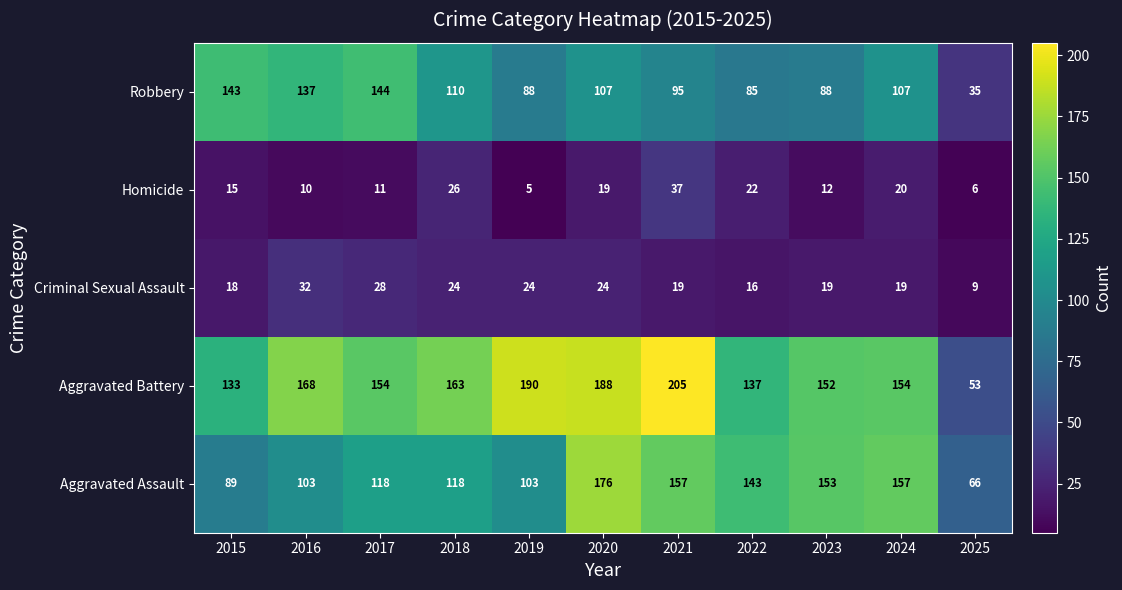

What is the highest value of the Homicide series?

37